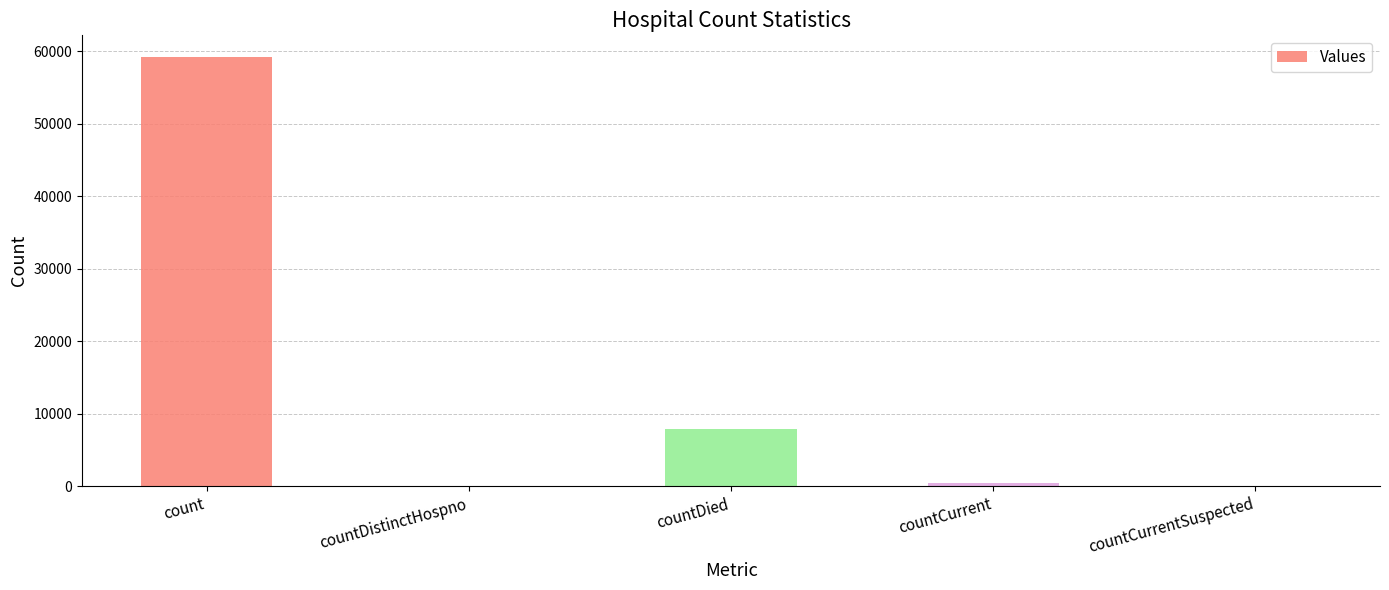

What is the average value?

13515